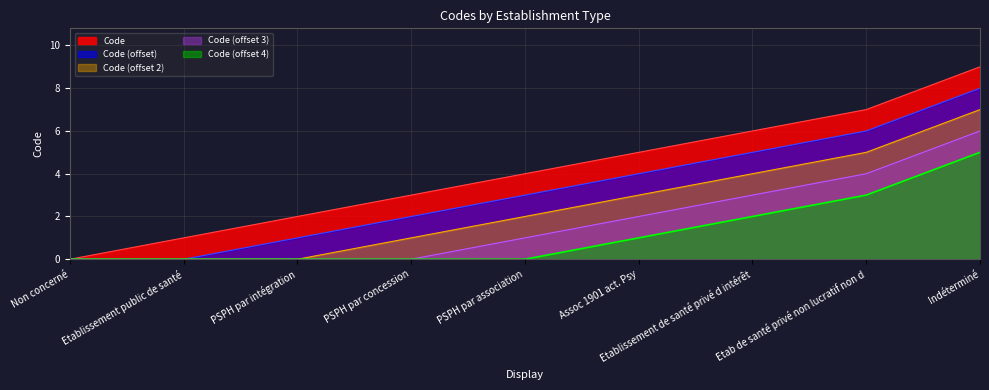

The chart shows a value of 4 at PSPH par association. True or false?

True